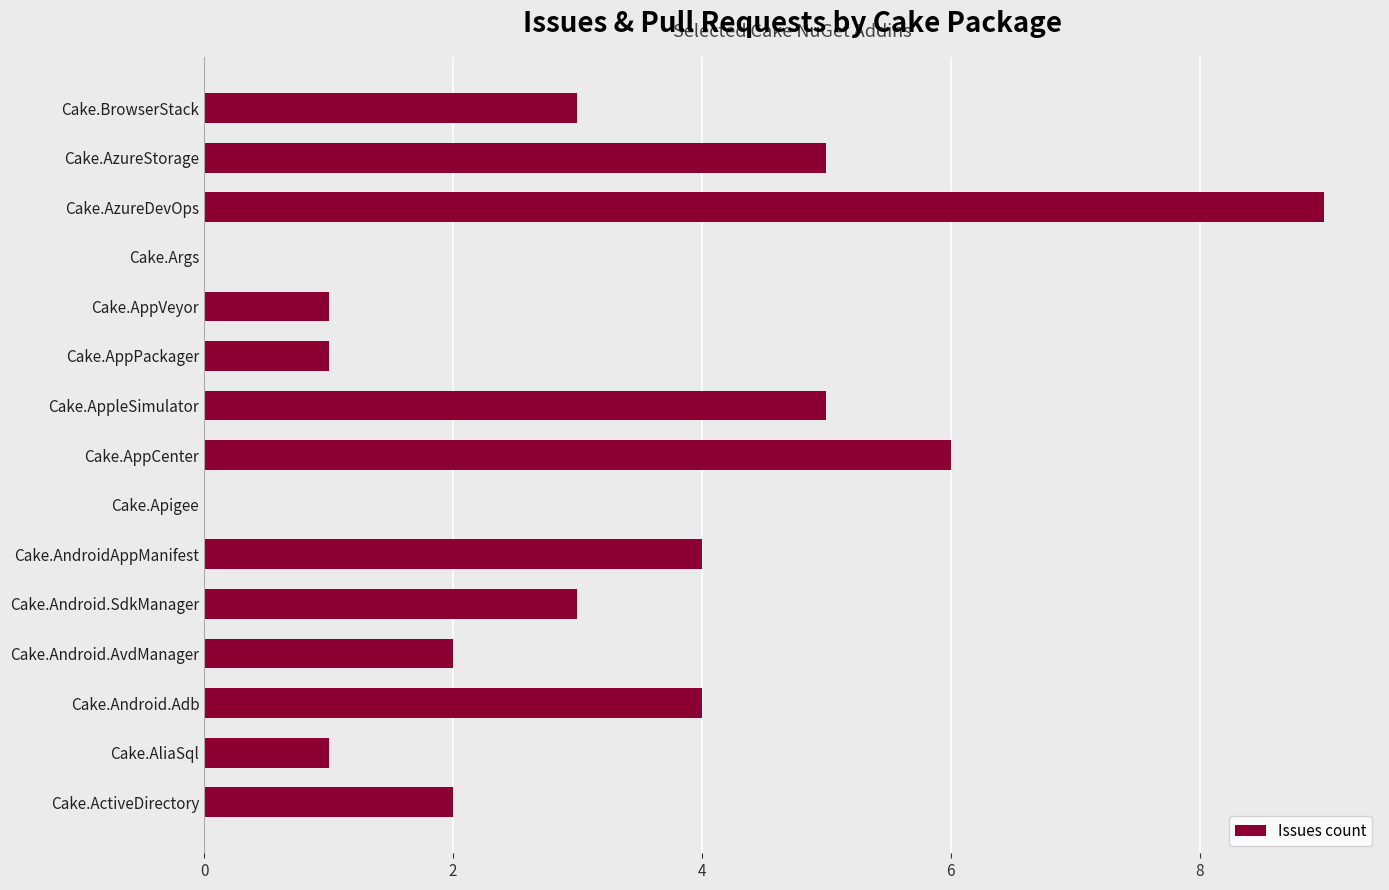

Approximately how many times larger is the value at Cake.Android.Adb compared to Cake.Android.SdkManager?

1.3